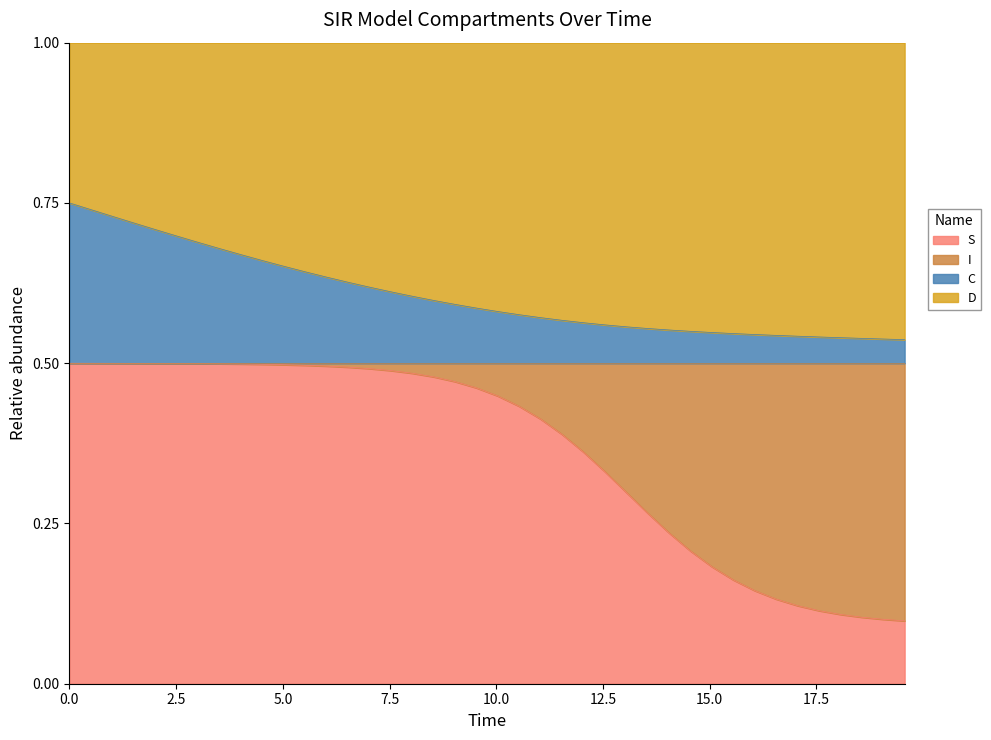

Does the chart display data point markers on the line(s)?

No